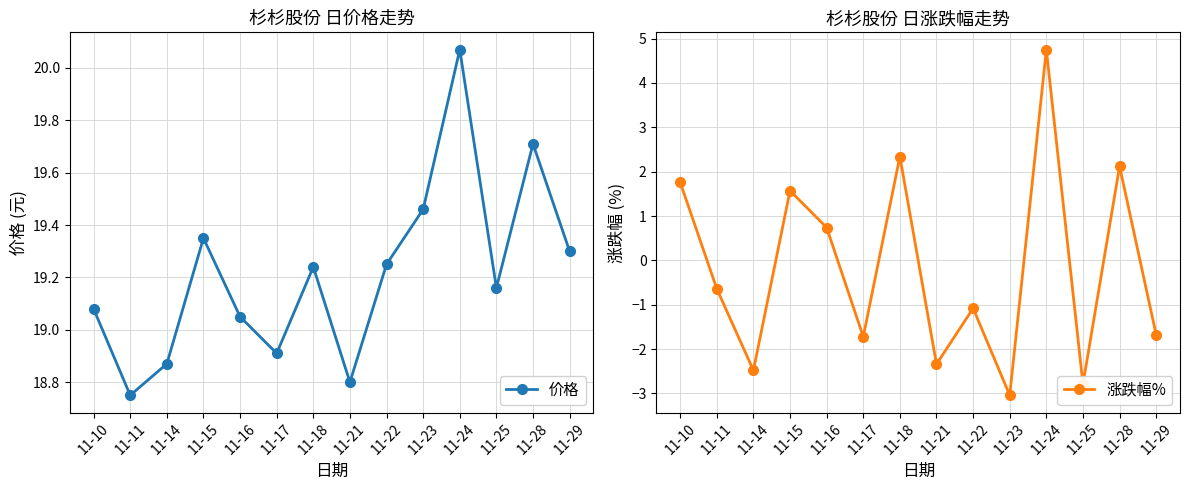

Reading left to right, transcribe all the data shown in this chart.

价格: 11-10=19.1	11-11=18.8	11-14=18.9	11-15=19.4	11-16=19.1	11-17=18.9	11-18=19.2	11-21=18.8	11-22=19.2	11-23=19.5	11-24=20.1	11-25=19.2	11-28=19.7	11-29=19.3
涨跌幅%: 11-10=1.8	11-11=-0.6	11-14=-2.5	11-15=1.6	11-16=0.7	11-17=-1.7	11-18=2.3	11-21=-2.3	11-22=-1.1	11-23=-3.0	11-24=4.8	11-25=-2.8	11-28=2.1	11-29=-1.7